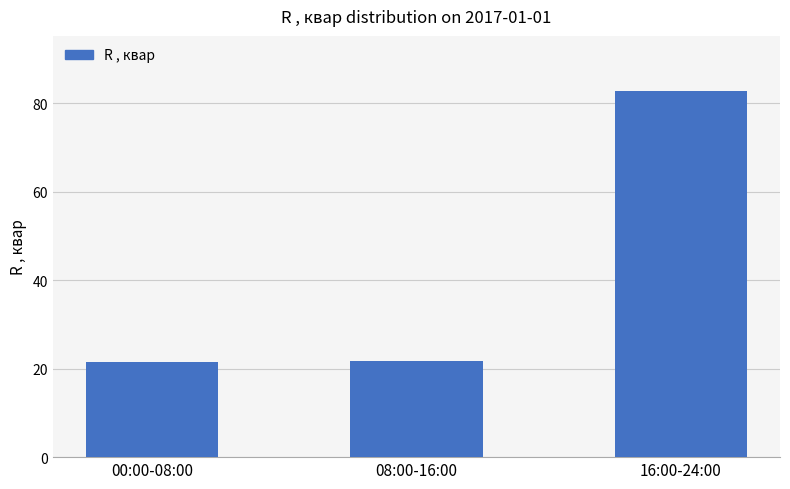

What is the difference between the values at 00:00-08:00 and 08:00-16:00?

0.1